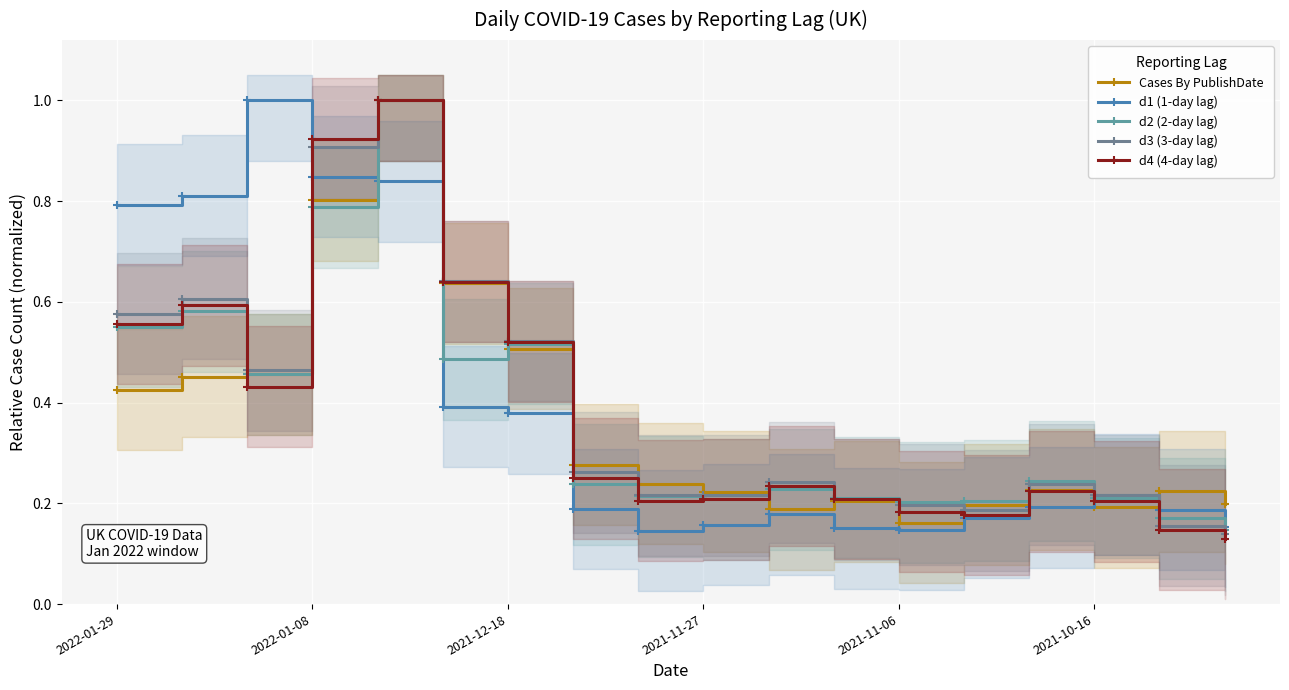

In d2 (2-day lag), how many points are lower than both neighbors (excluding endpoints)?

4